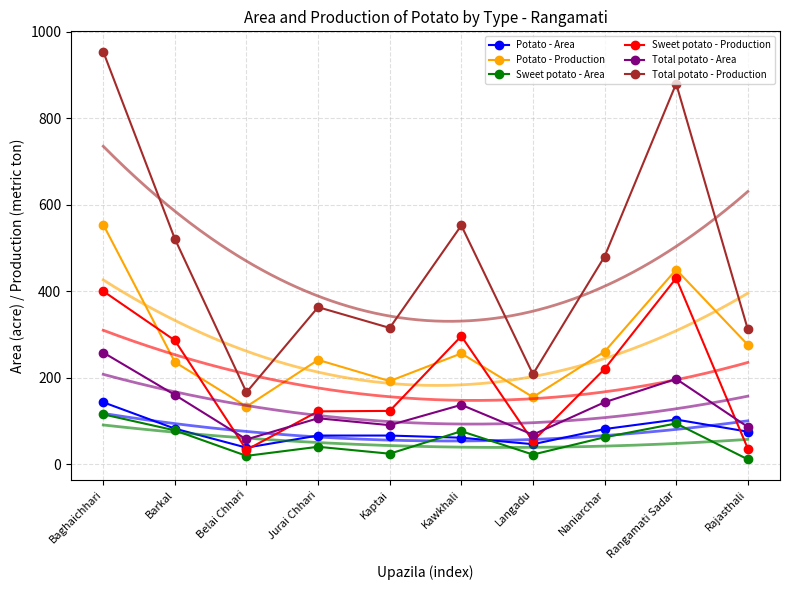

Where is Sweet potato - Production nearest to the value 231?

Naniarchar